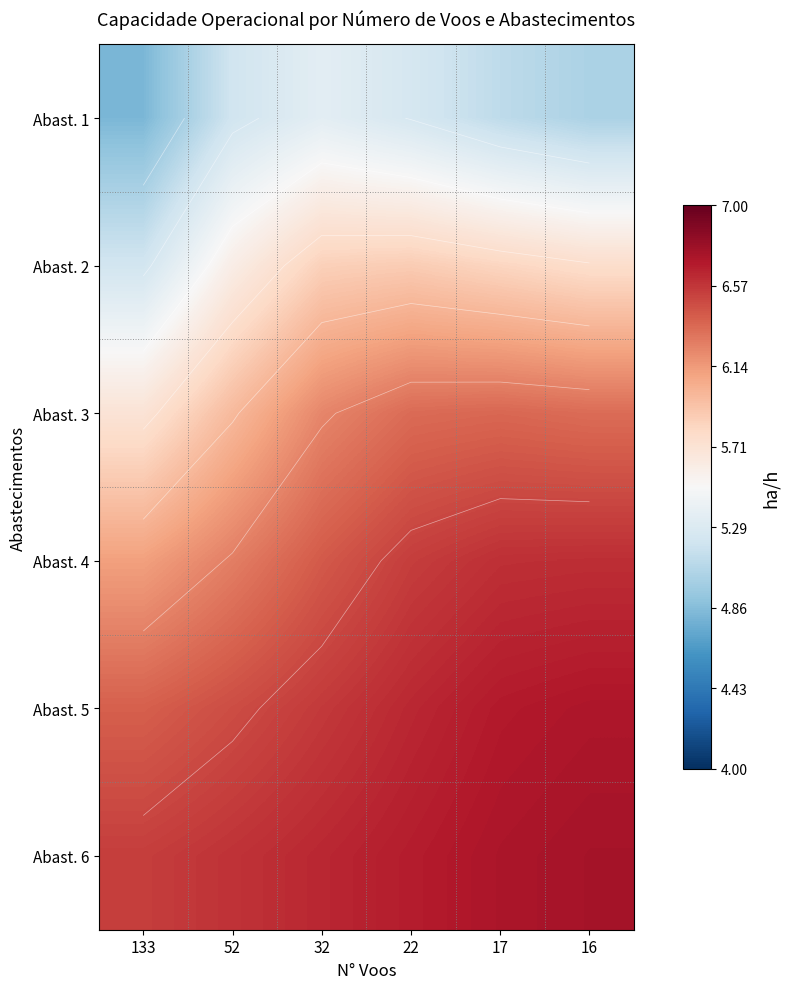

At which category is the sum across all series the highest?

22